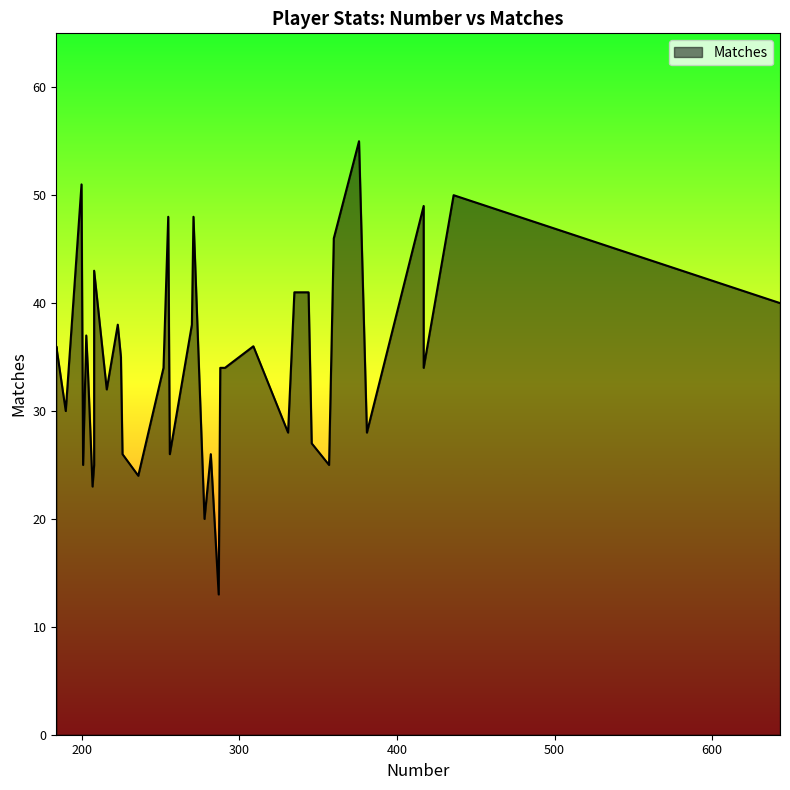

Approximately how many times larger is the value at 381 compared to 225?

0.8